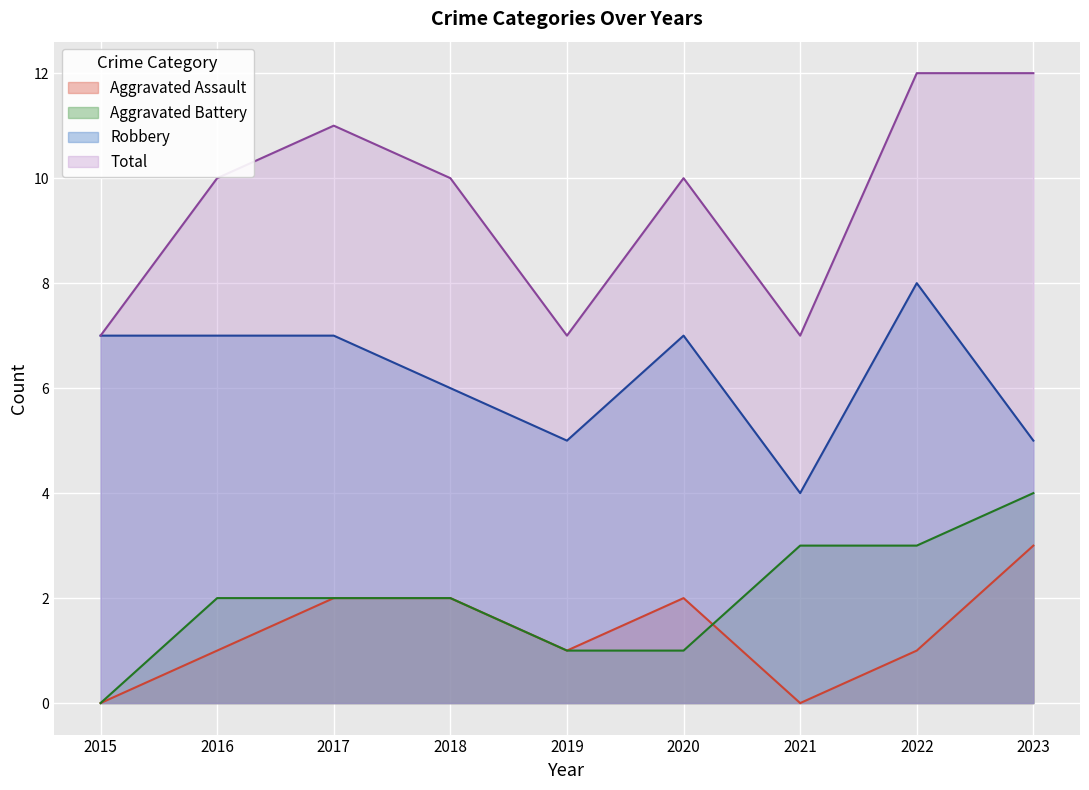

Which series has the largest range (max minus min)?

Total